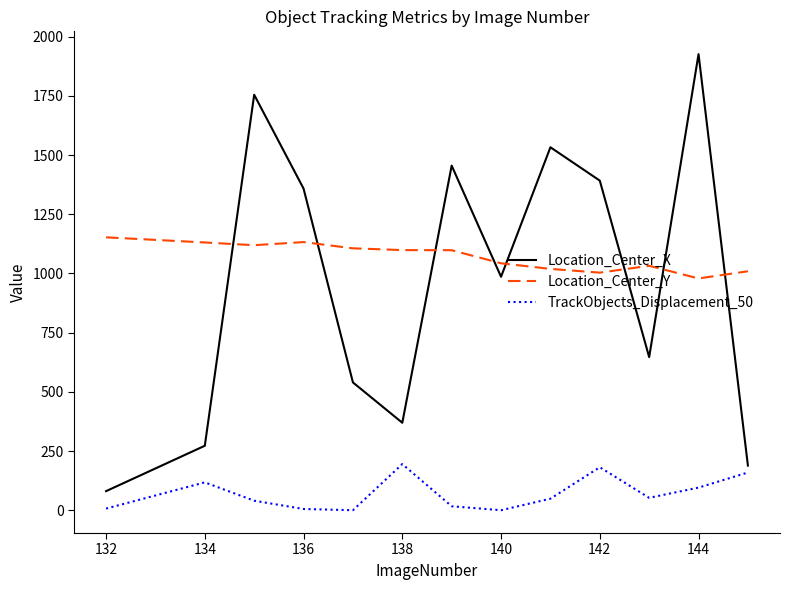

Which series has the widest spread of values?

Location_Center_X